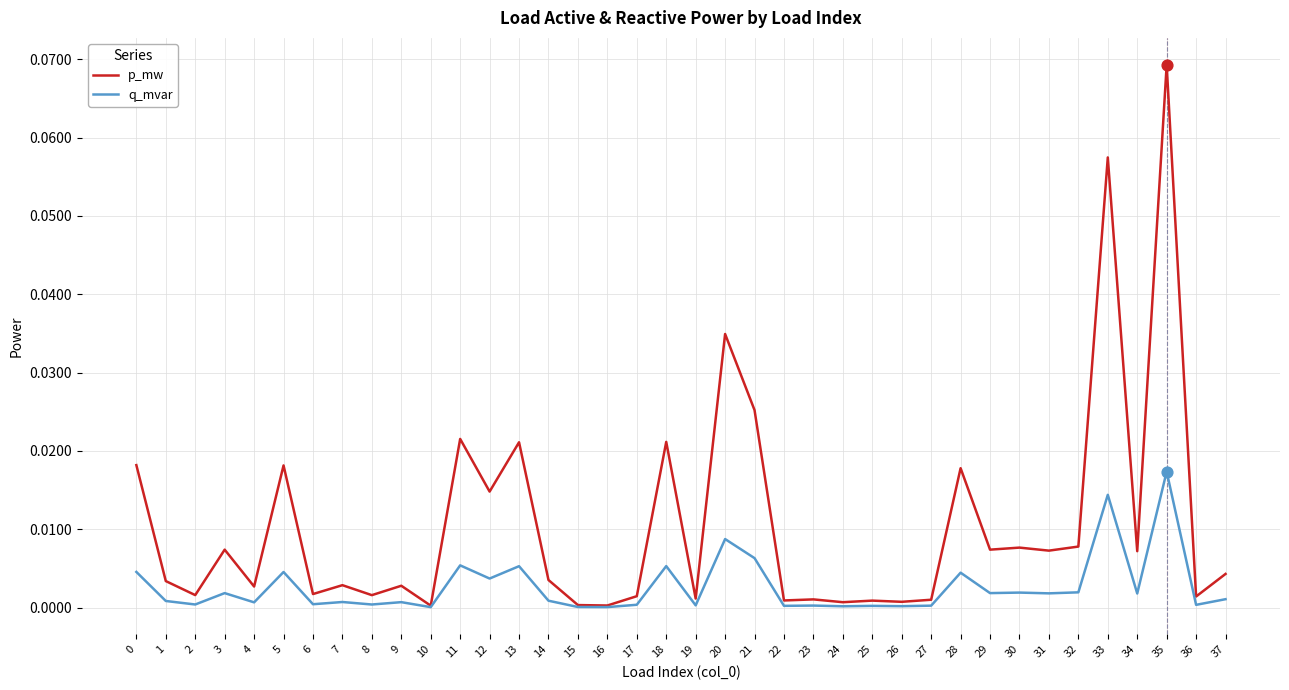

At which category is the sum across all series the highest?

35